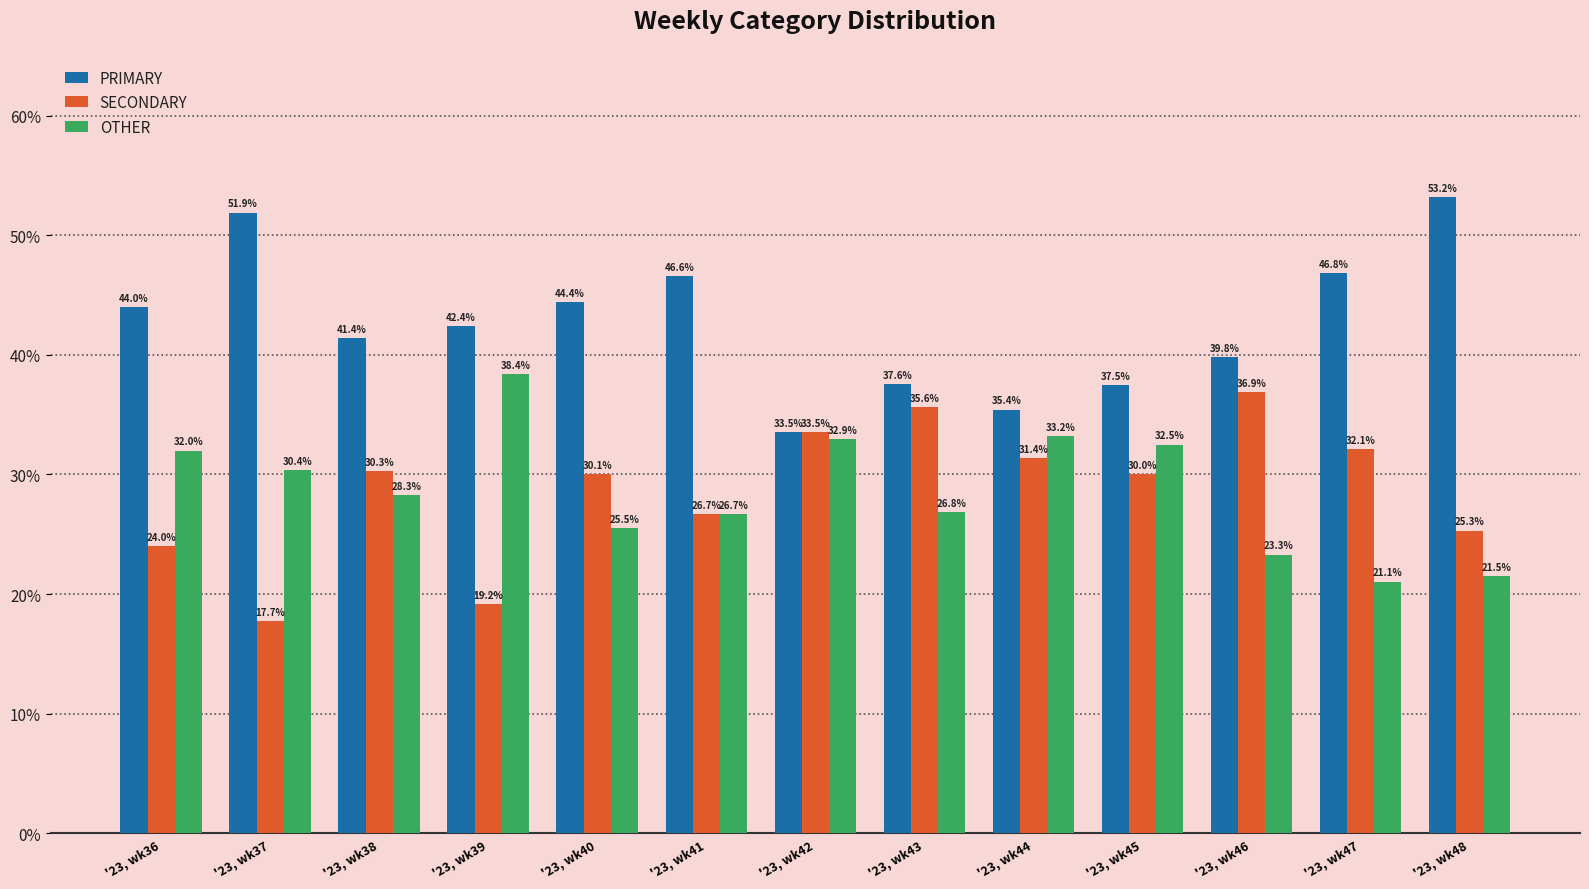

Is the value of OTHER at '23, wk47 greater than the value of PRIMARY at '23, wk48?

No